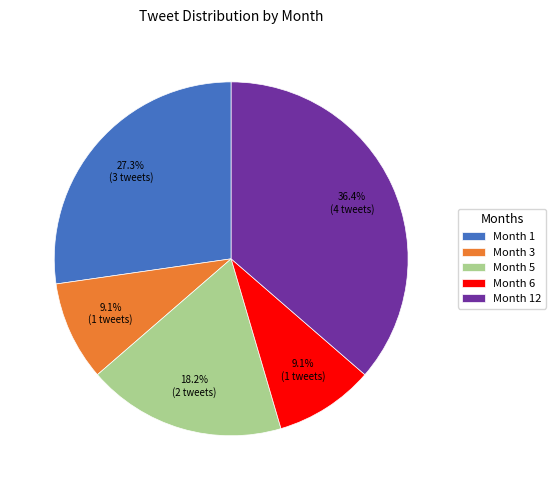

True or false: Month 12 accounts for 30% of the total.

False